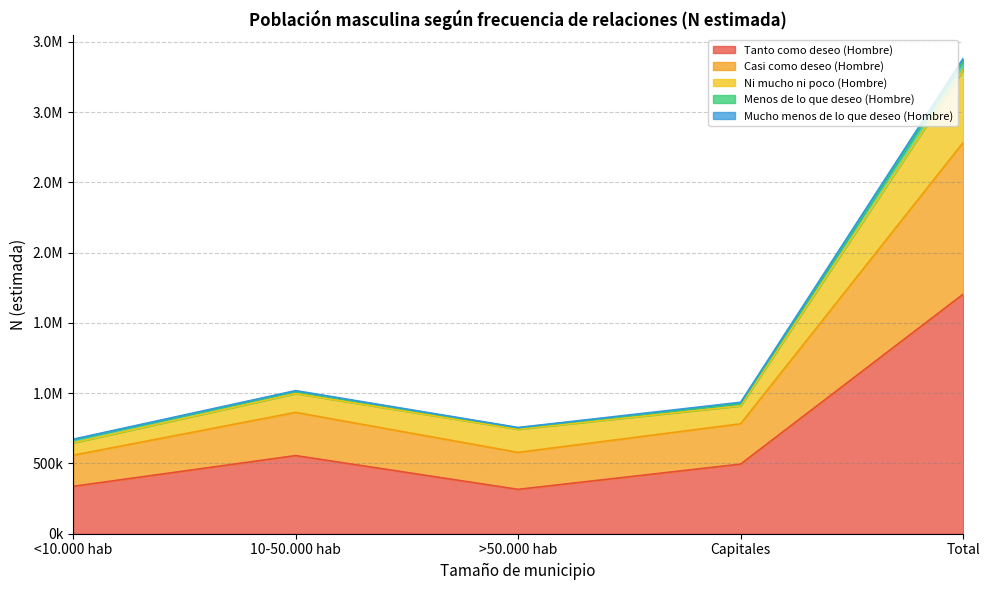

Rank the categories by Tanto como deseo (Hombre) value from highest to lowest.

Total, 10-50.000 hab, Capitales, <10.000 hab, >50.000 hab